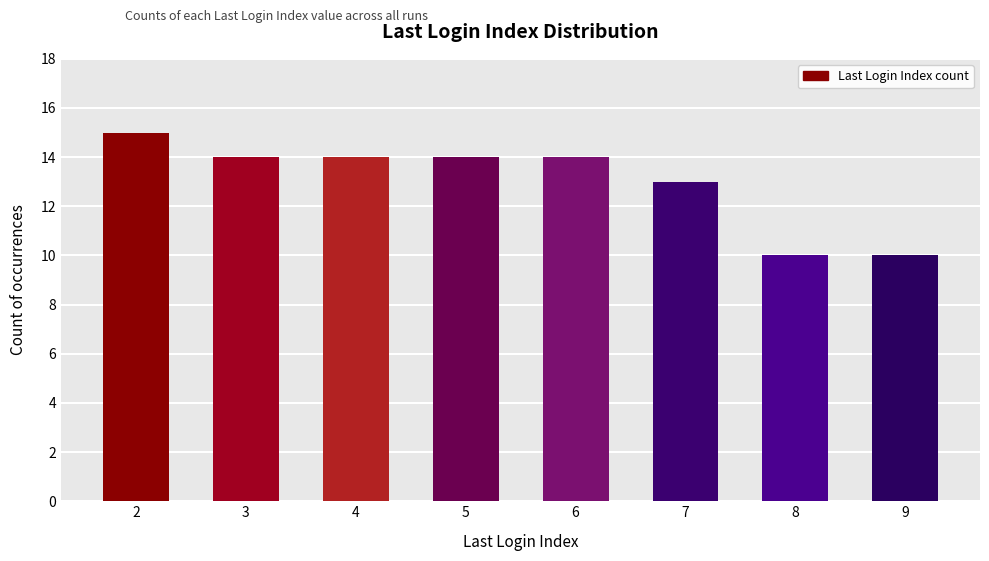

True or false: the data shows 9 at 4.

False